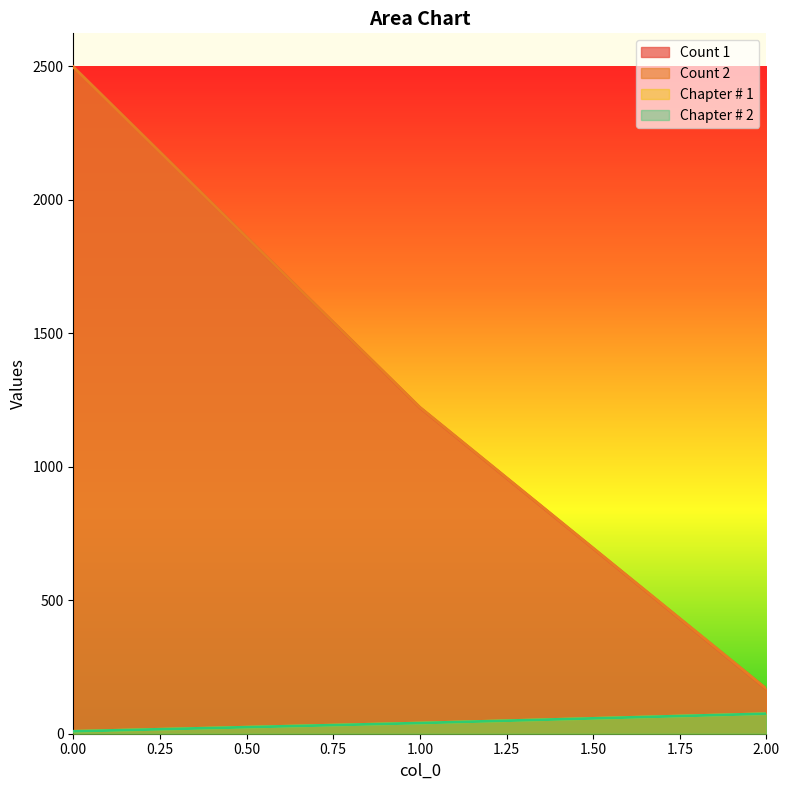

Which has a higher value, 1 or 2?

1